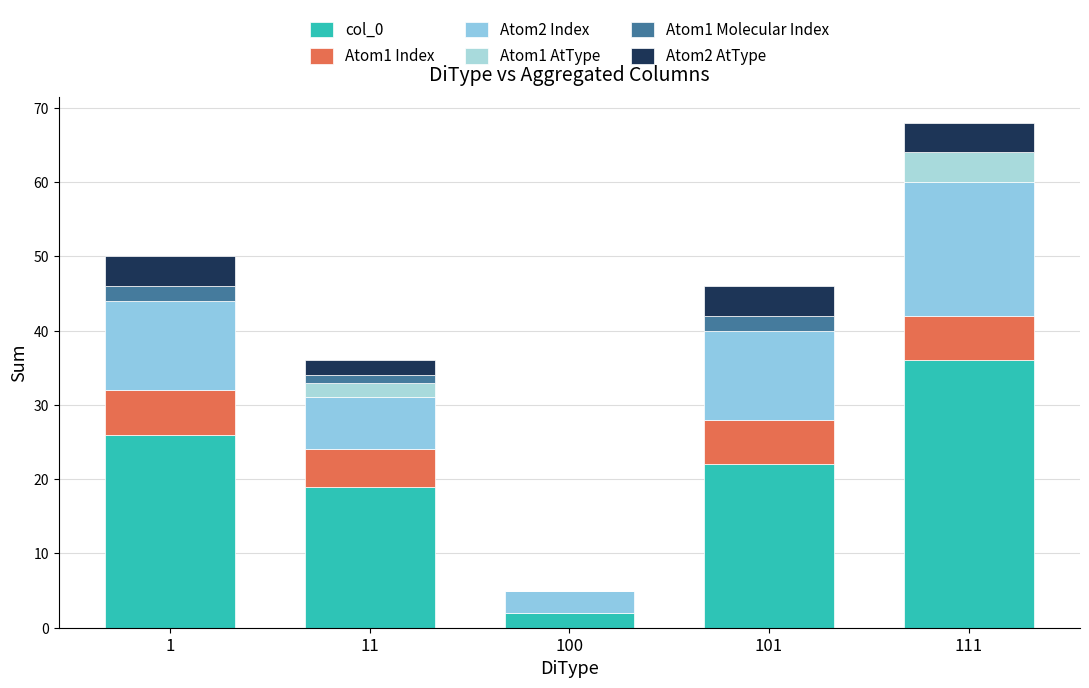

What is the difference between the maximum and second lowest values in the col_0 series?

17